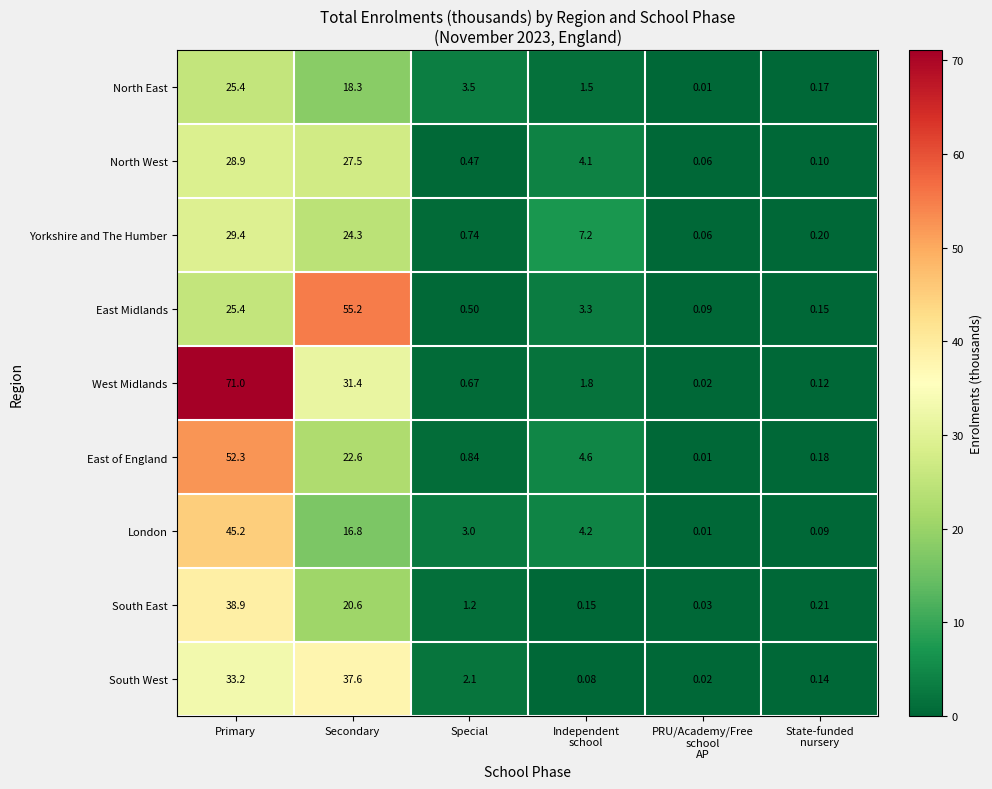

At which category is the sum across all series the highest?

Primary